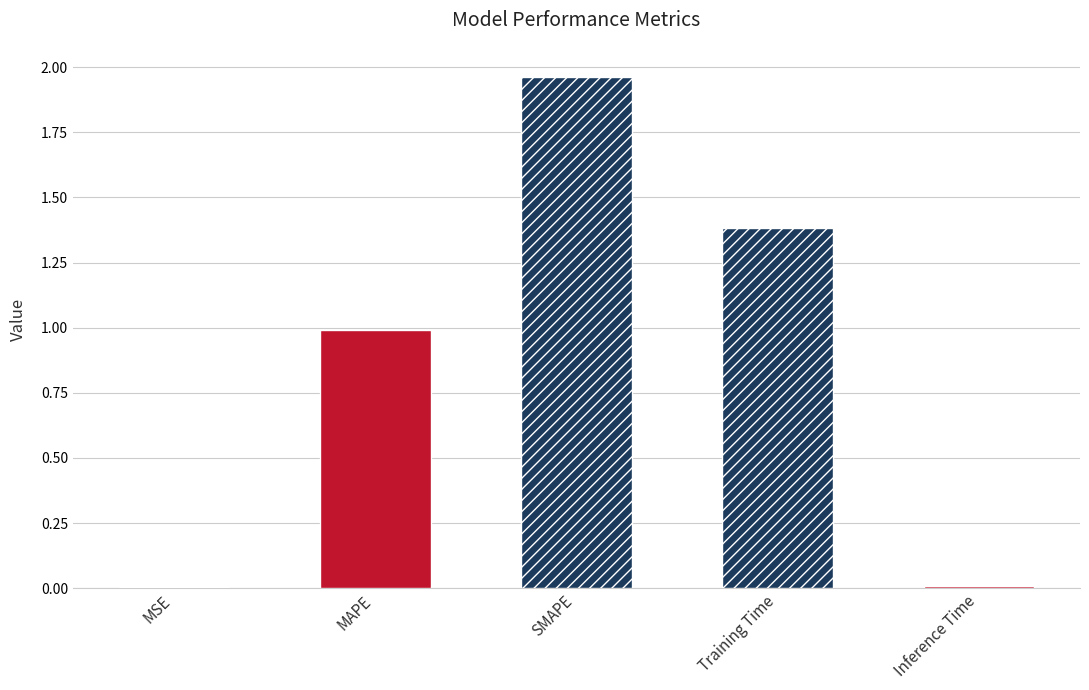

Count the number of categories in the chart.

5